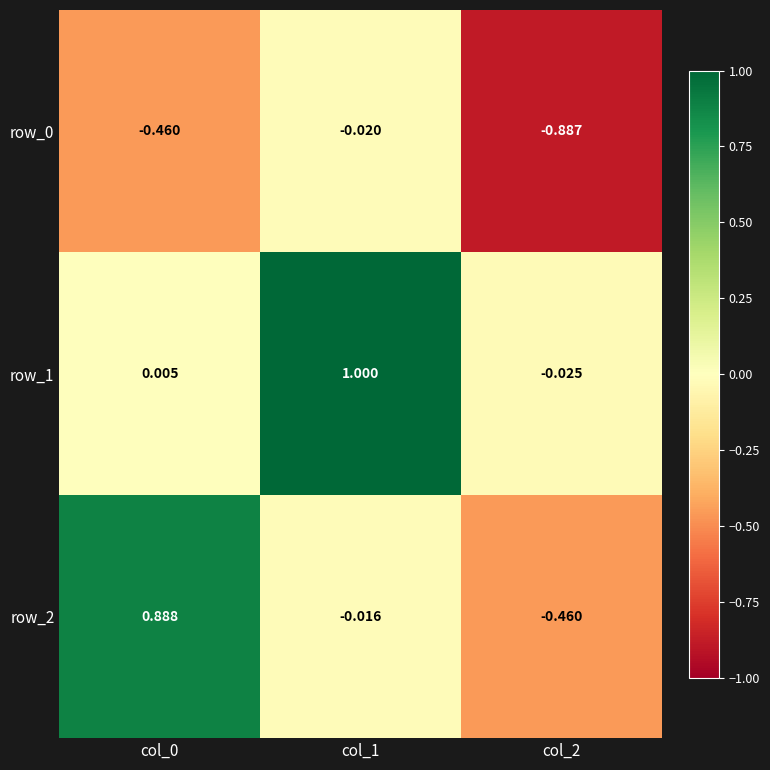

At how many categories does at least one series exceed 0?

2